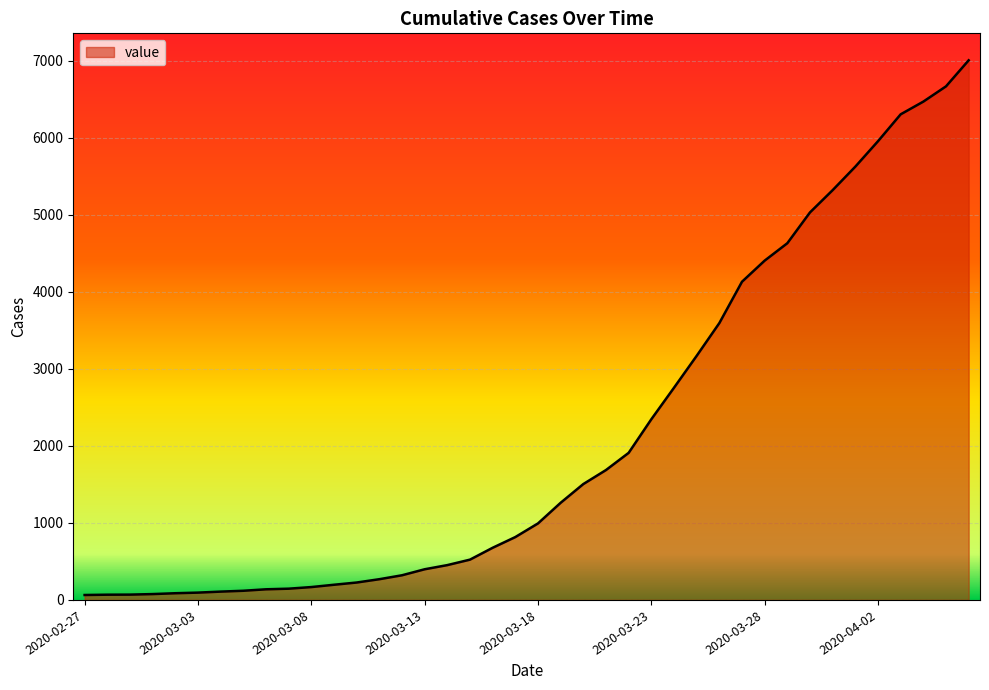

What is the maximum value shown in the chart?

7004